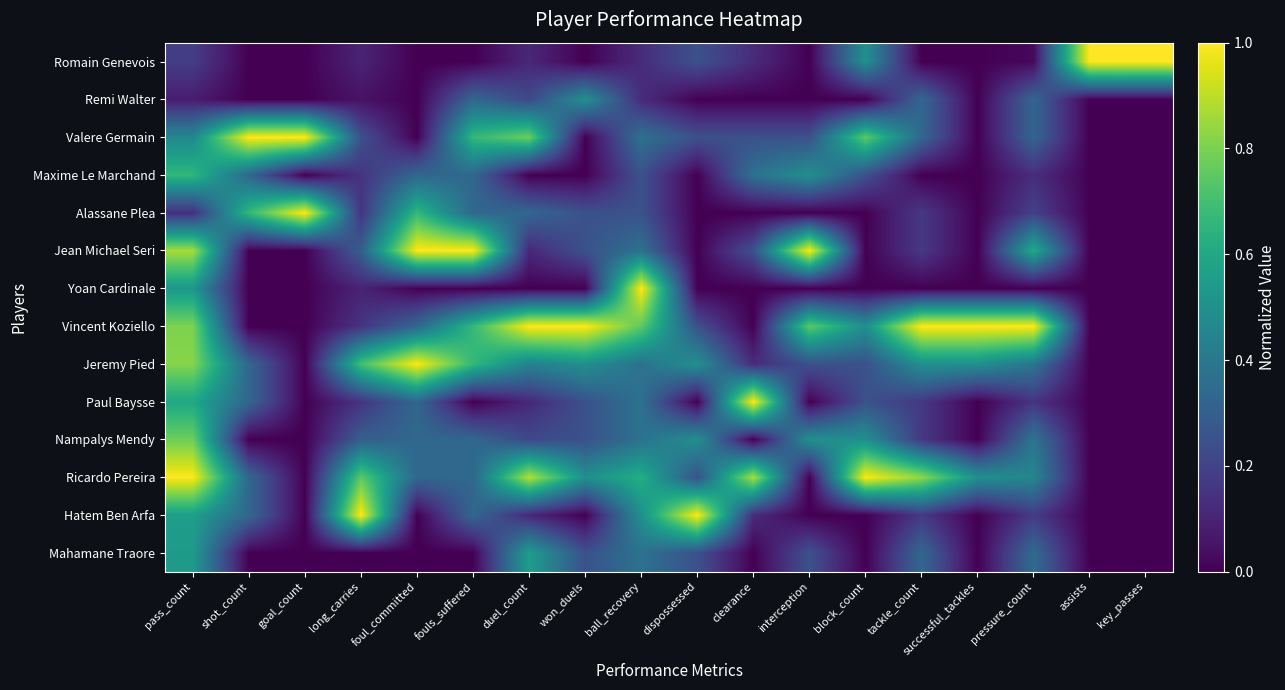

Which series changed the most between goal_count and foul_committed?

Valere Germain